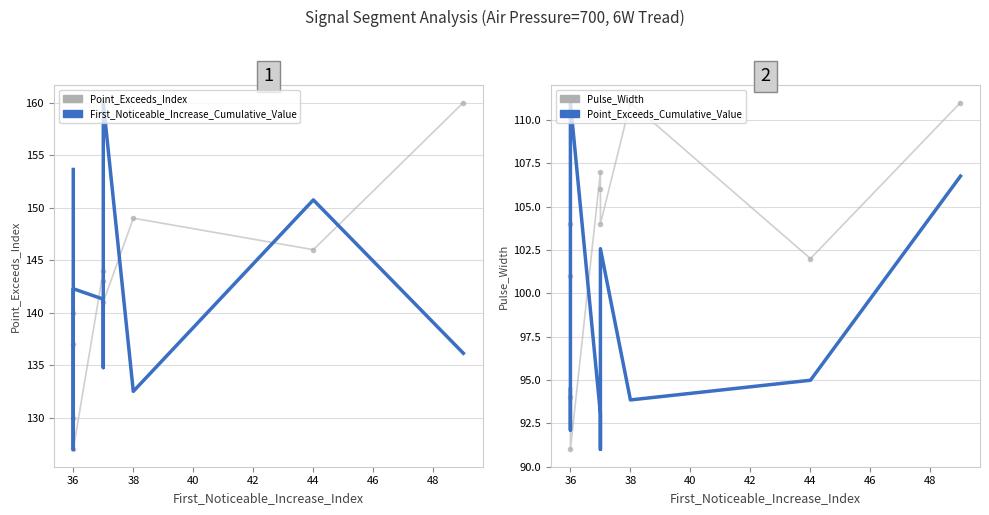

What is the highest value of the Pulse_Width series?

111.0